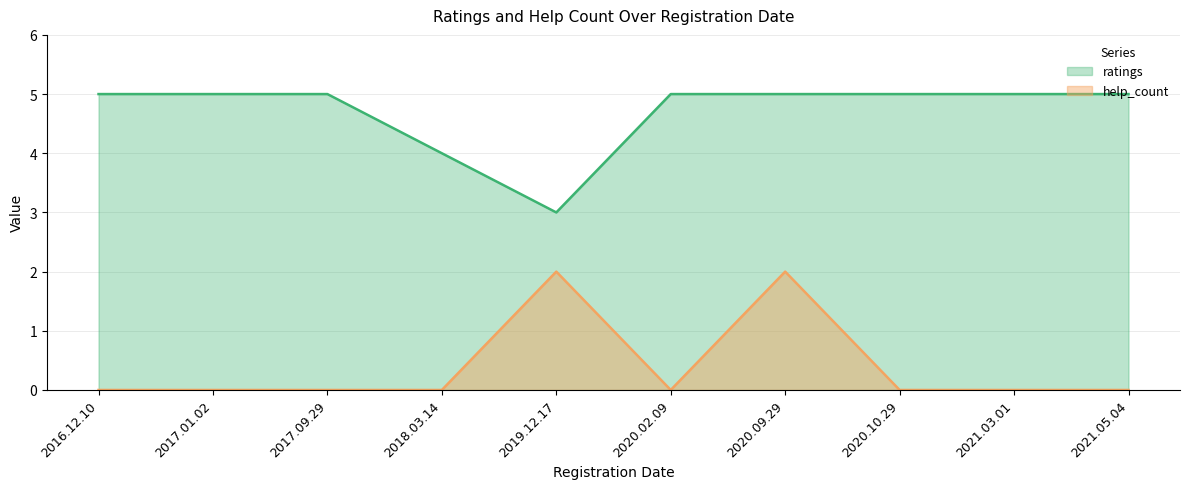

Does the chart display data point markers on the line(s)?

No